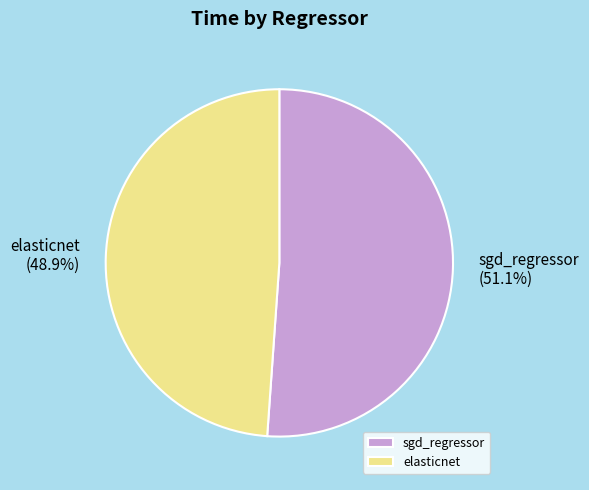

How many slices are in this pie chart?

2